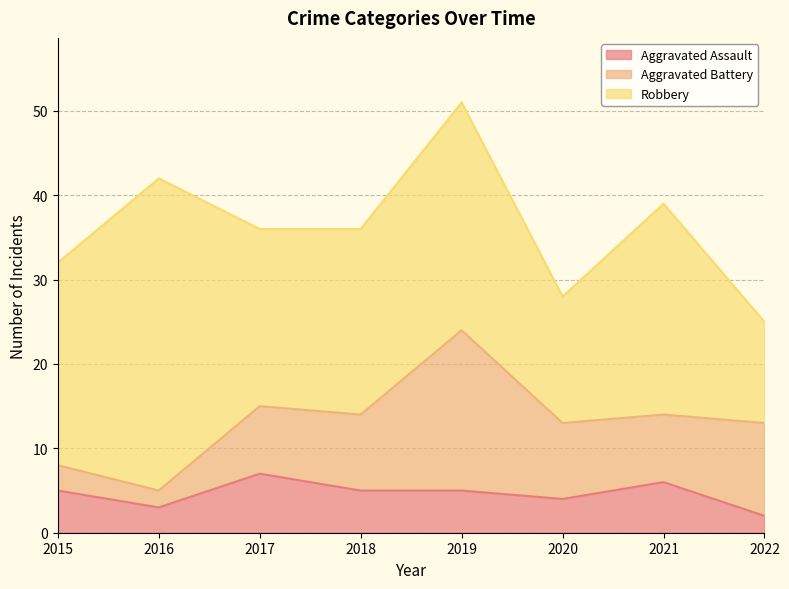

True or false: Aggravated Battery and Robbery intersect in this chart.

False